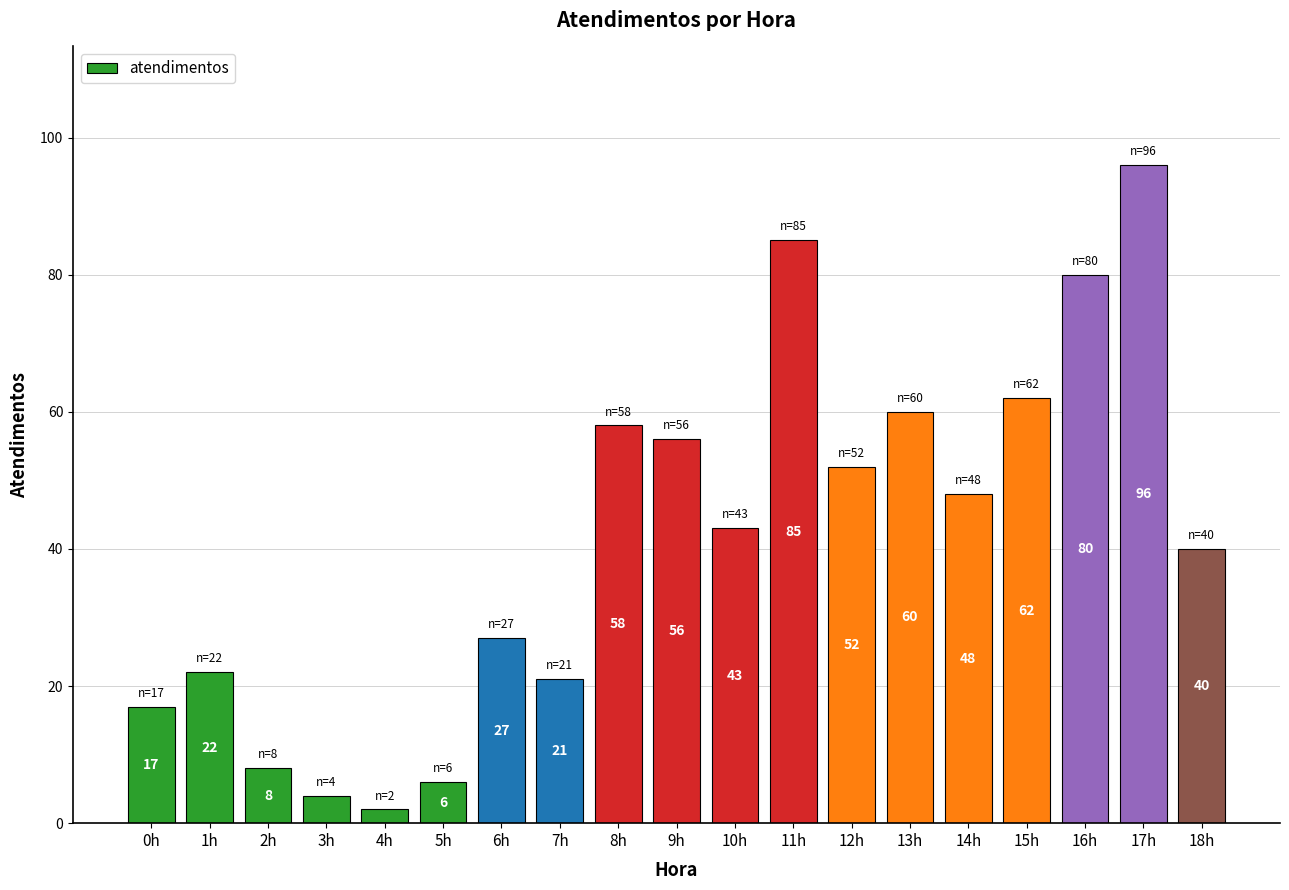

Rank the categories by value from lowest to highest.

4h, 3h, 5h, 2h, 0h, 7h, 1h, 6h, 18h, 10h, 14h, 12h, 9h, 8h, 13h, 15h, 16h, 11h, 17h